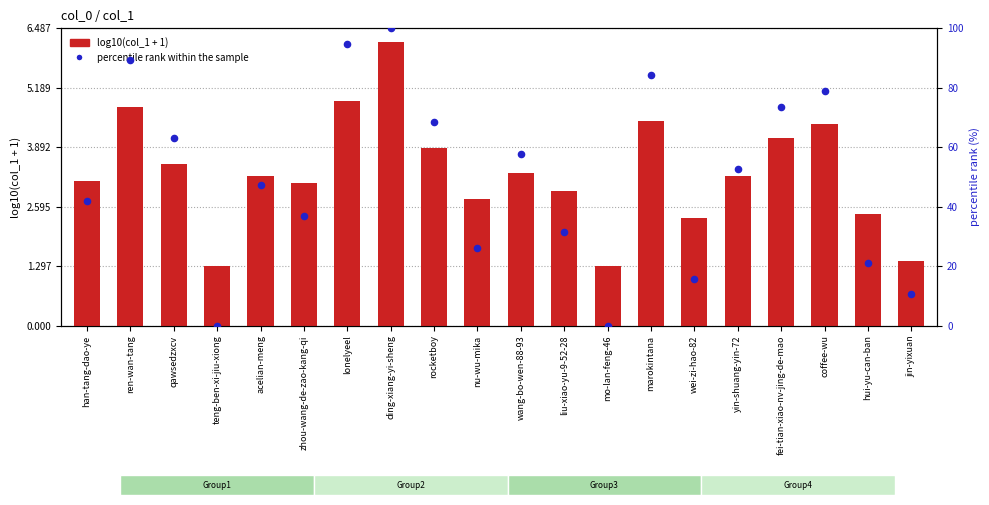

At how many categories does at least one series exceed 44?

11